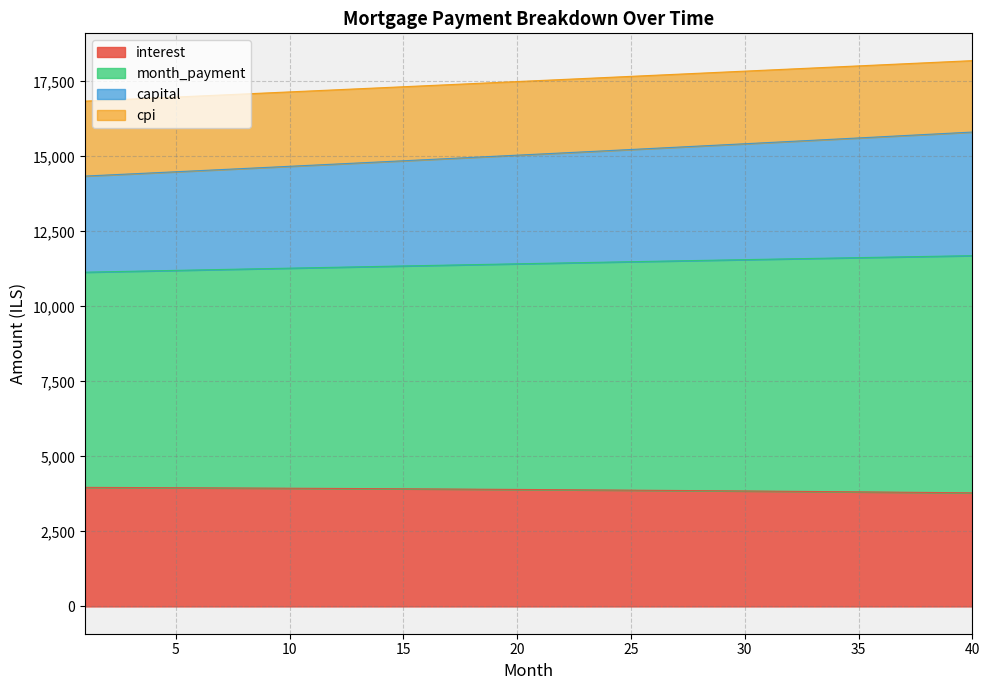

True or false: cpi has more than 1 interior local peaks.

False